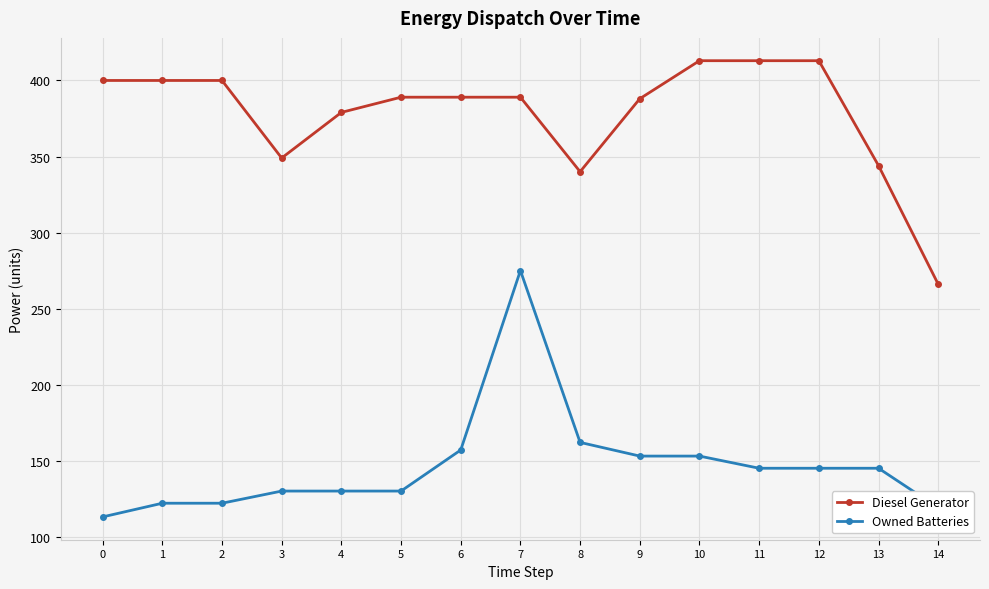

What is the sum of all Owned Batteries values?

2201